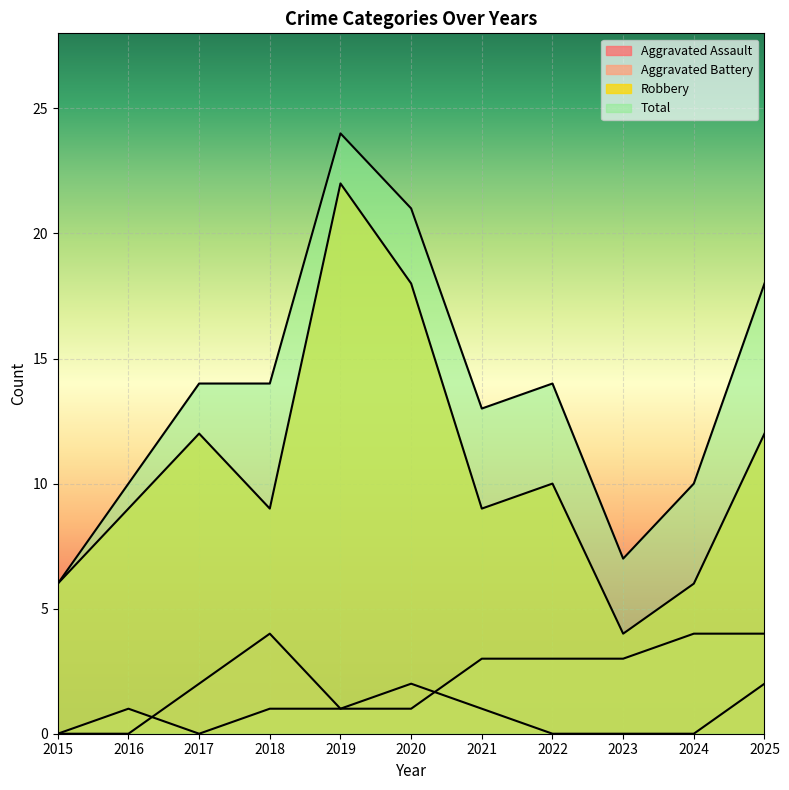

How many Aggravated Assault values are between 0 and 2?

10